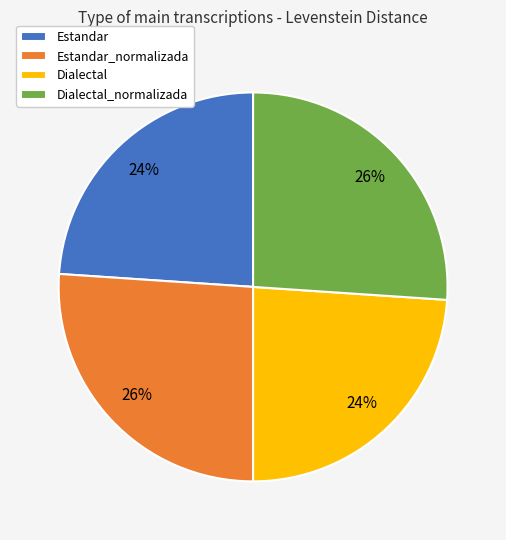

To the nearest percent, what percentage of the pie is Estandar_normalizada?

26%